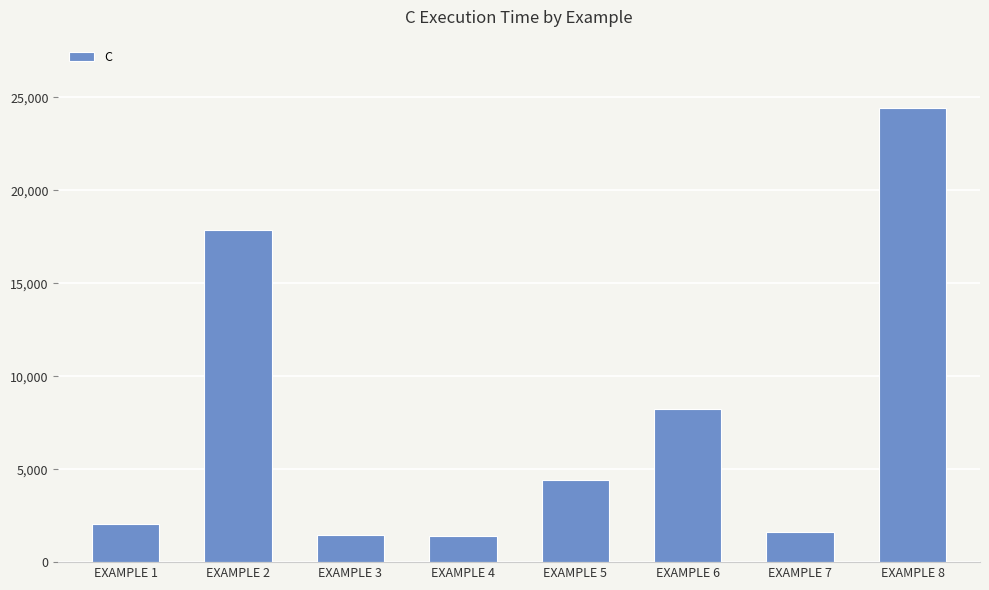

Where is the data nearest to the value 12915?

EXAMPLE 6